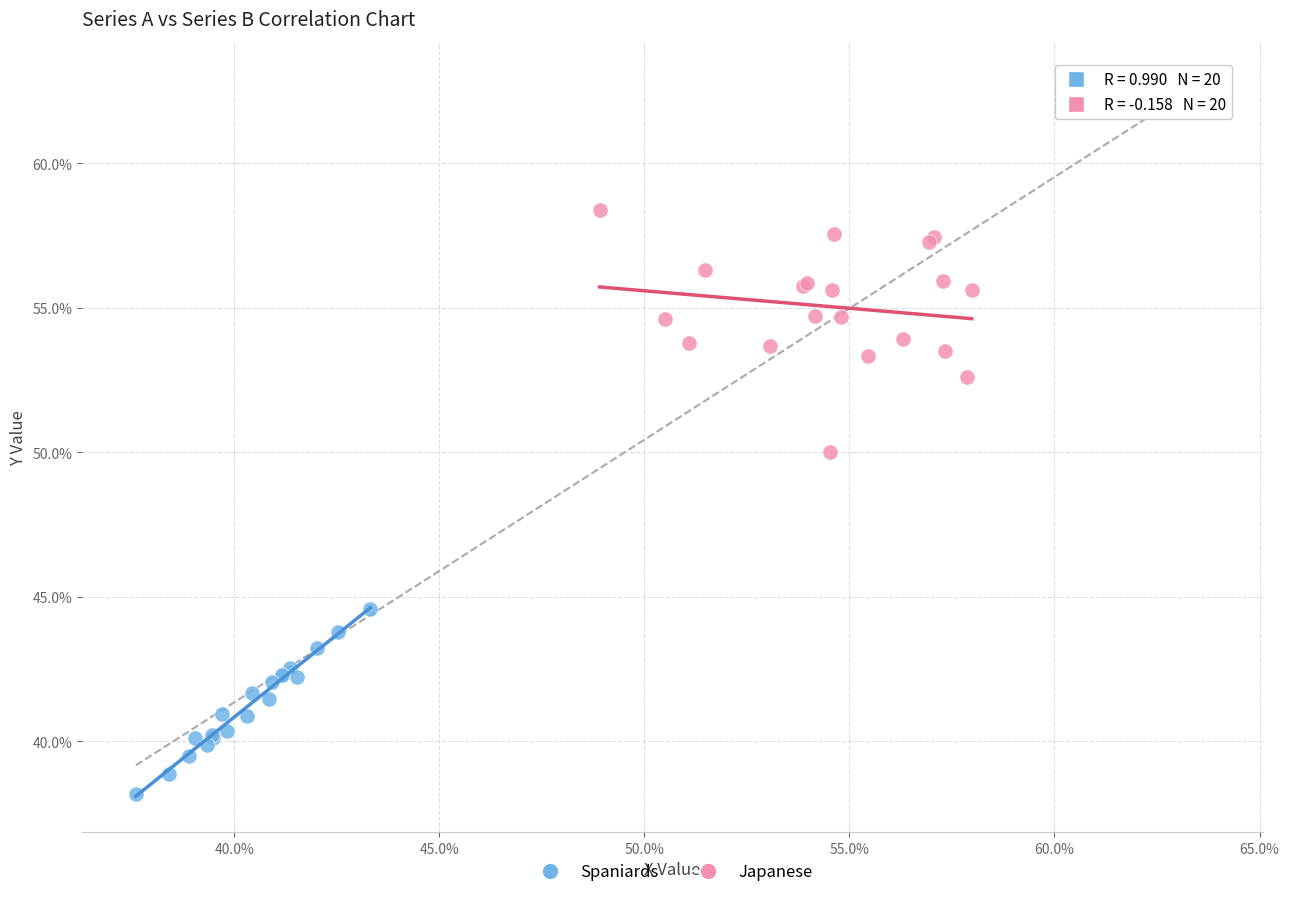

Which series contains the highest Y value?

Japanese